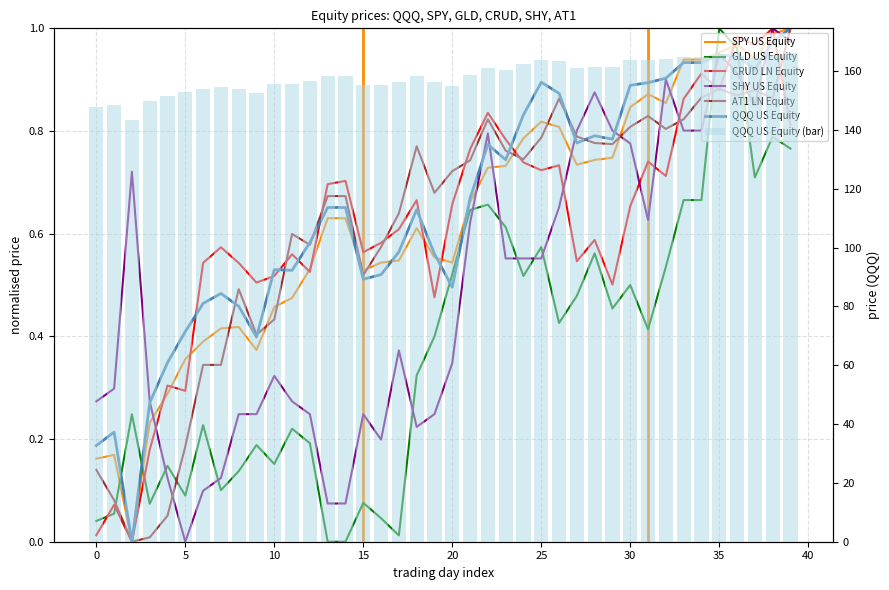

Which series changed the most between 33 and 34?

CRUD LN Equity